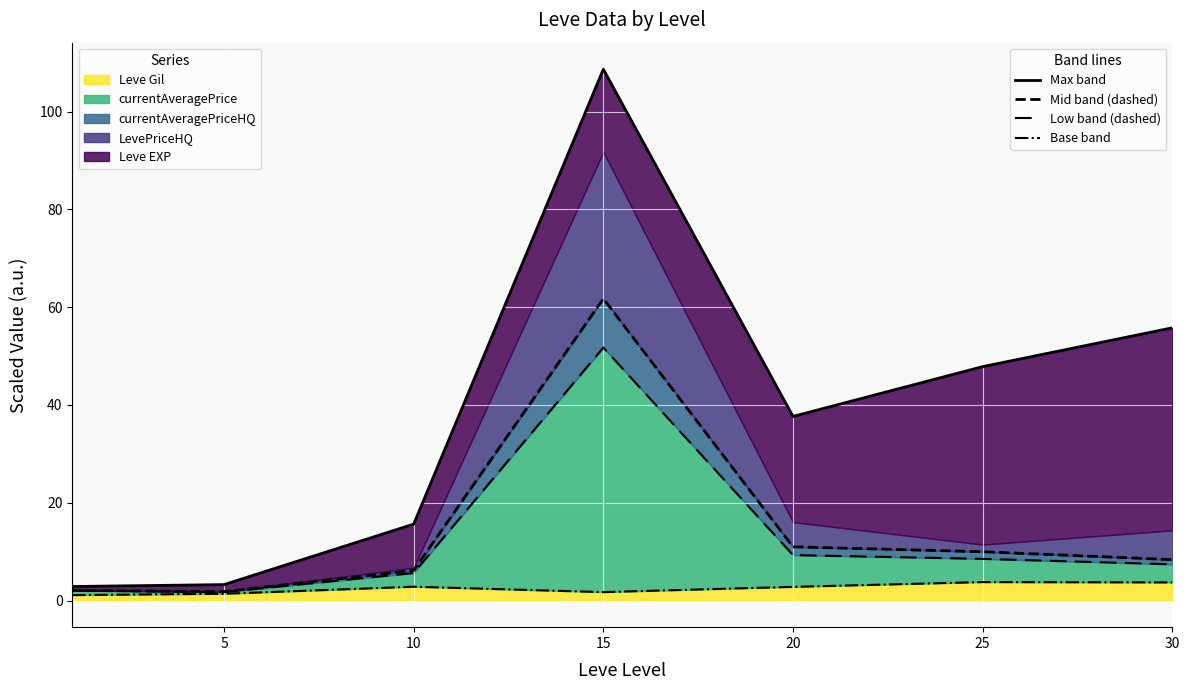

What is the minimum value shown in the chart?

1.1